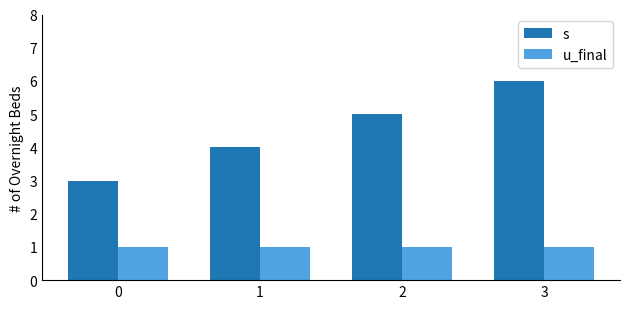

Rank the categories by s value from highest to lowest.

3, 2, 1, 0